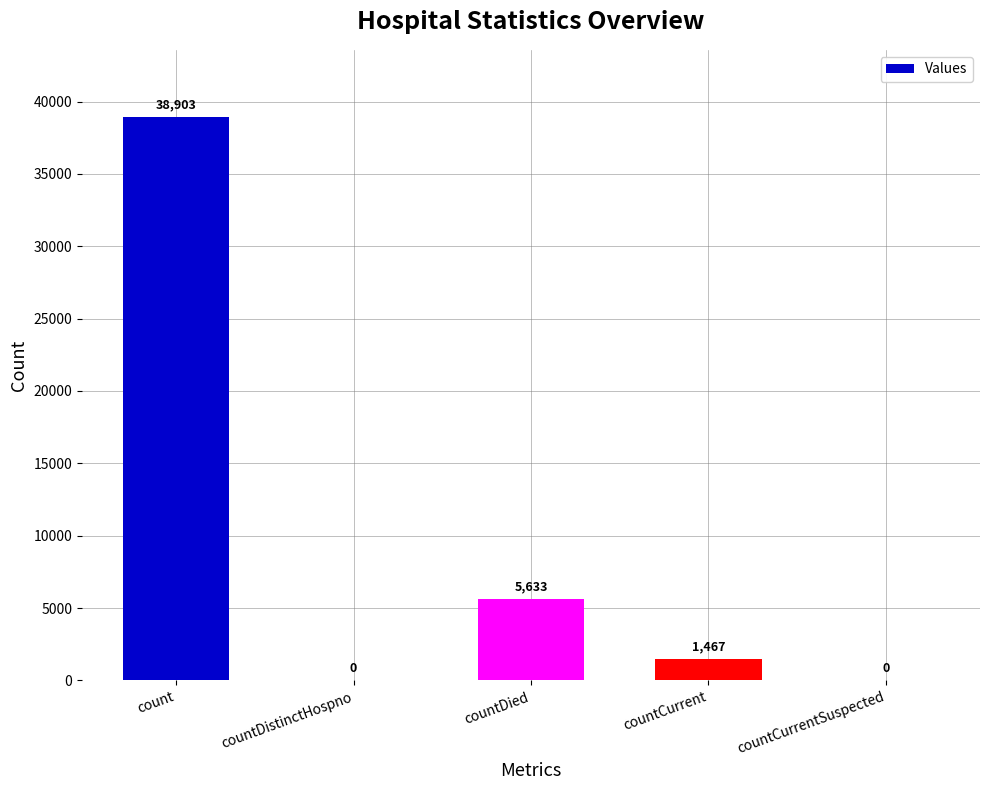

Is it true that the value at countDied is 5633?

True